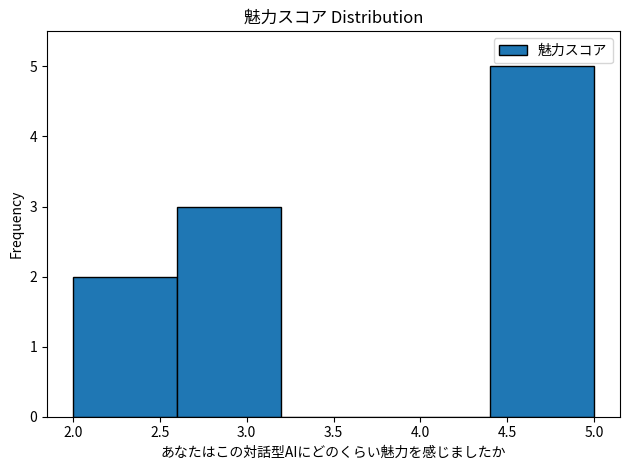

Reading left to right, transcribe this chart: for each bar, give the range it covers on the x-axis and its height. The values are not printed on the chart, so give them approximately, as read against the axis.

2.0 to 2.6: 2
2.6 to 3.2: 3
3.2 to 3.8: 0
3.8 to 4.4: 0
4.4 to 5.0: 5